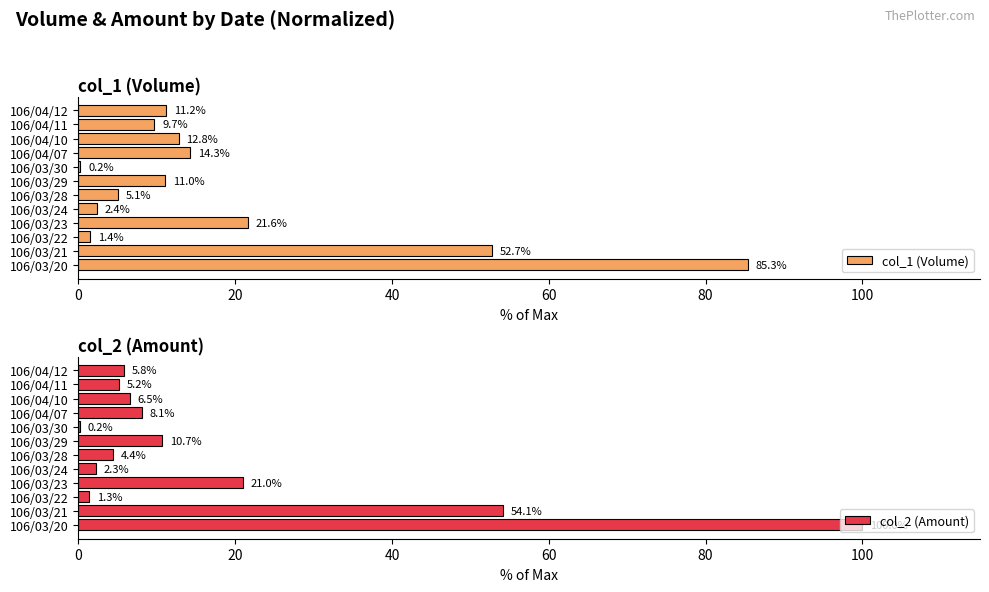

What is the sum of the col_1 (Volume) values at 106/04/07 and 106/04/12?

25.5